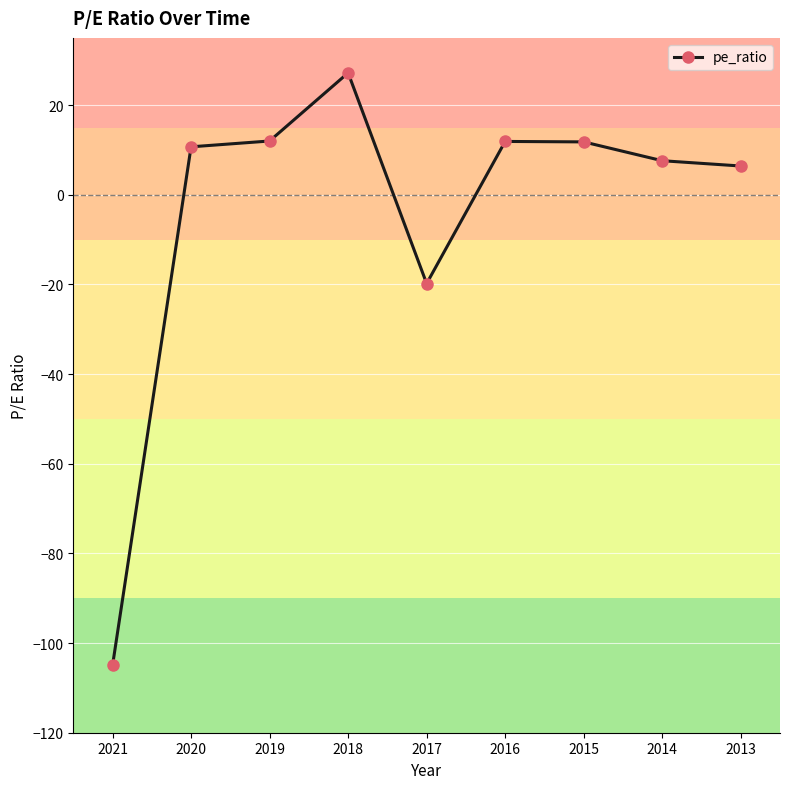

Read the value at 2018.

27.2